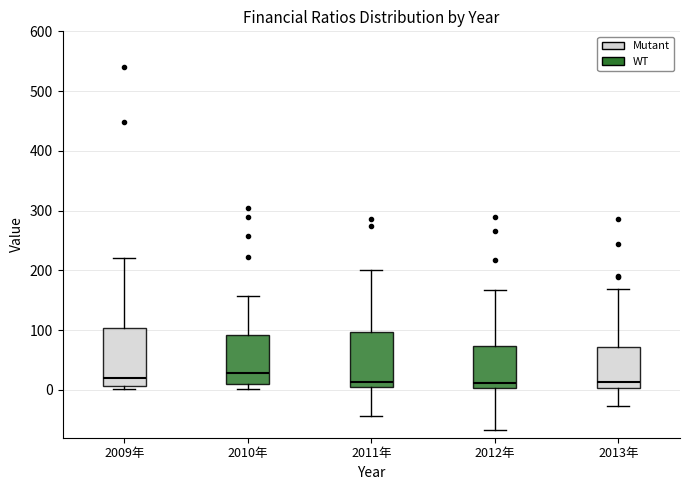

Reading left to right, transcribe this box plot: for each box, give where its median line is, the range the box spans, and where its two whiskers end, as read against the y-axis. The values are not printed on the chart, so give them approximately, as read against the axis.

2009年: median 20, box 10 to 100, whiskers 0 to 220
2010年: median 30, box 10 to 90, whiskers 0 to 160
2011年: median 10, box 0 to 100, whiskers -40 to 200
2012年: median 10, box 0 to 70, whiskers -70 to 170
2013年: median 10, box 0 to 70, whiskers -30 to 170